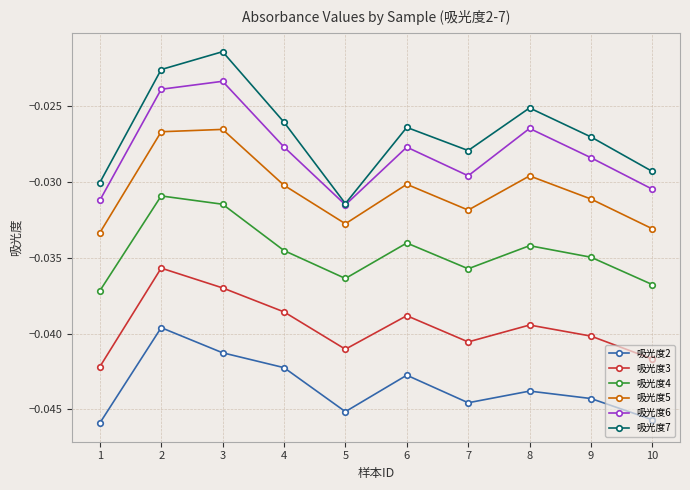

Rank the categories by 吸光度7 value from highest to lowest.

3, 2, 8, 4, 6, 9, 7, 10, 1, 5